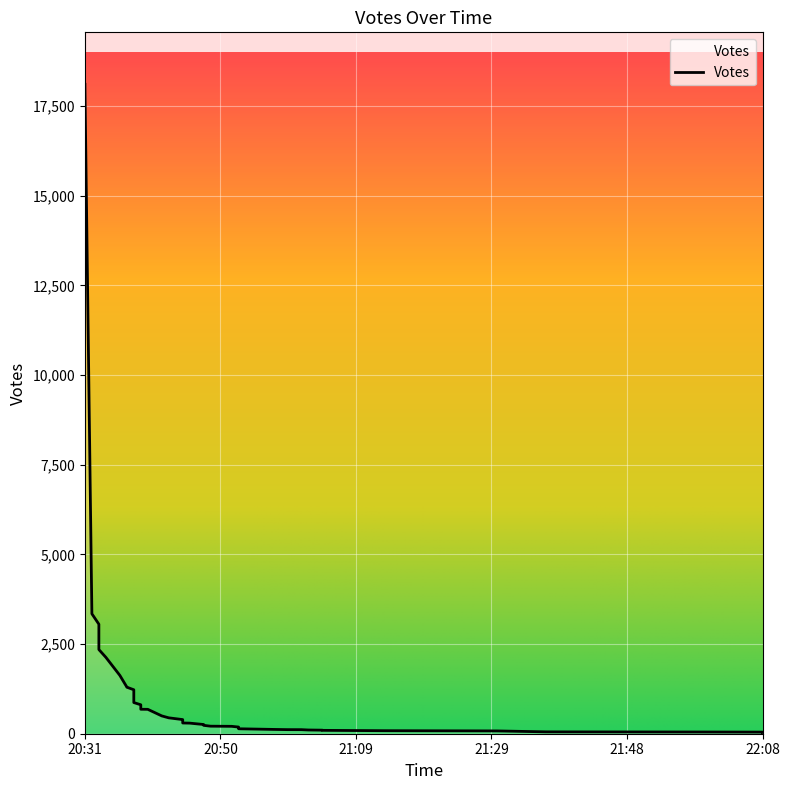

Reading left to right, list all the values displayed in this chart.

18107	3344	3053	2347	2130	1627	1302	1297	1226	869	807	682	680	589	497	443	394	369	299	295	257	233	210	206	186	138	120	114	113	104	99	94	84	78	52	51	49	48	45	40